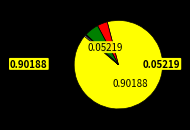

Is there any slice that represents more than half of the pie?

Yes